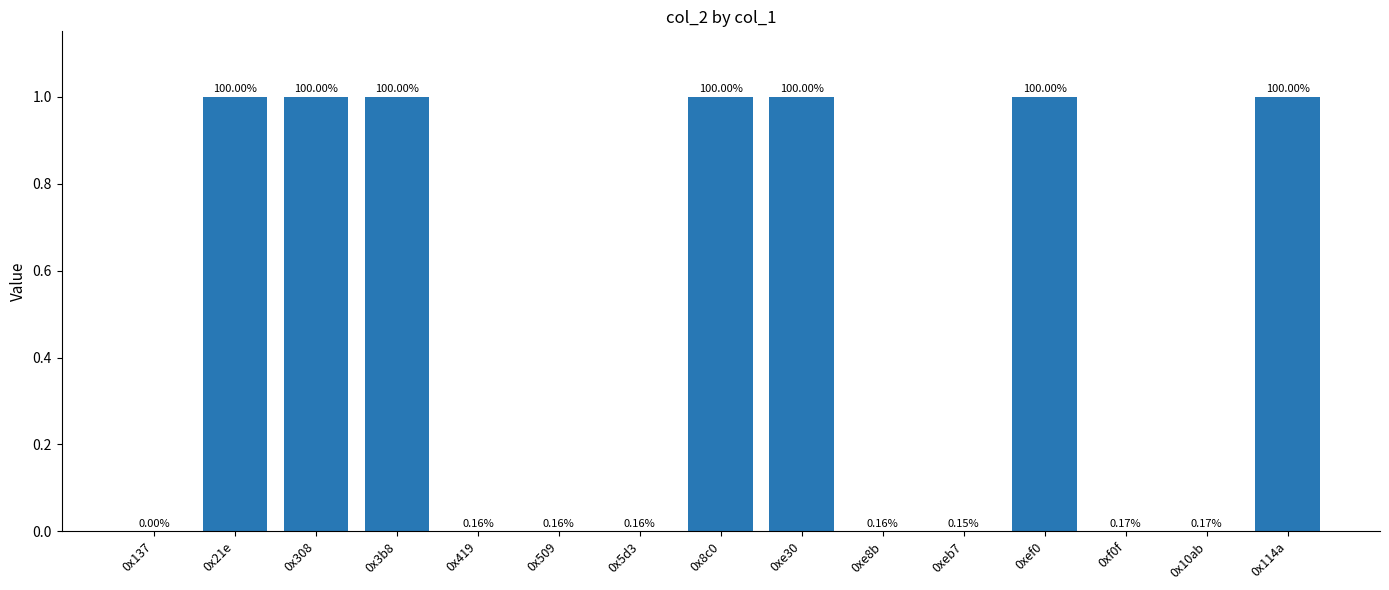

Rank the categories by value from lowest to highest.

0x137, 0xeb7, 0x419, 0x509, 0x5d3, 0xe8b, 0xf0f, 0x10ab, 0x21e, 0x308, 0x3b8, 0x8c0, 0xe30, 0xef0, 0x114a